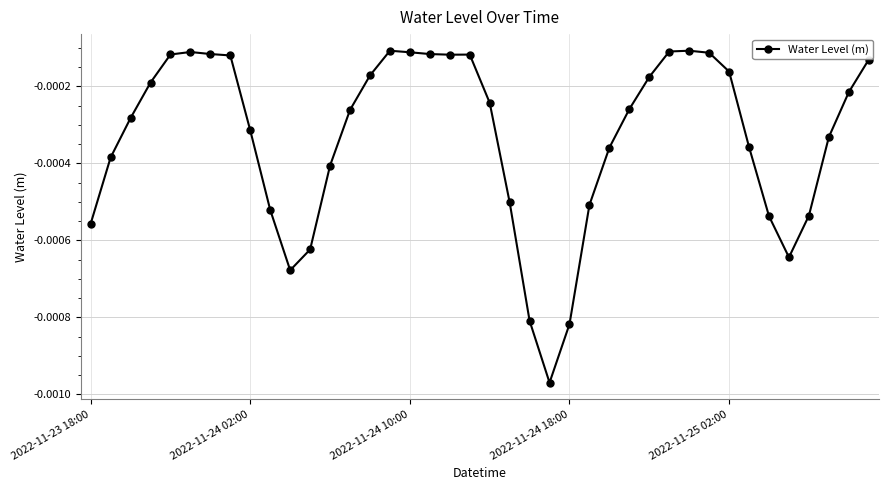

True or false: the data has more than 0 interior local peaks.

True